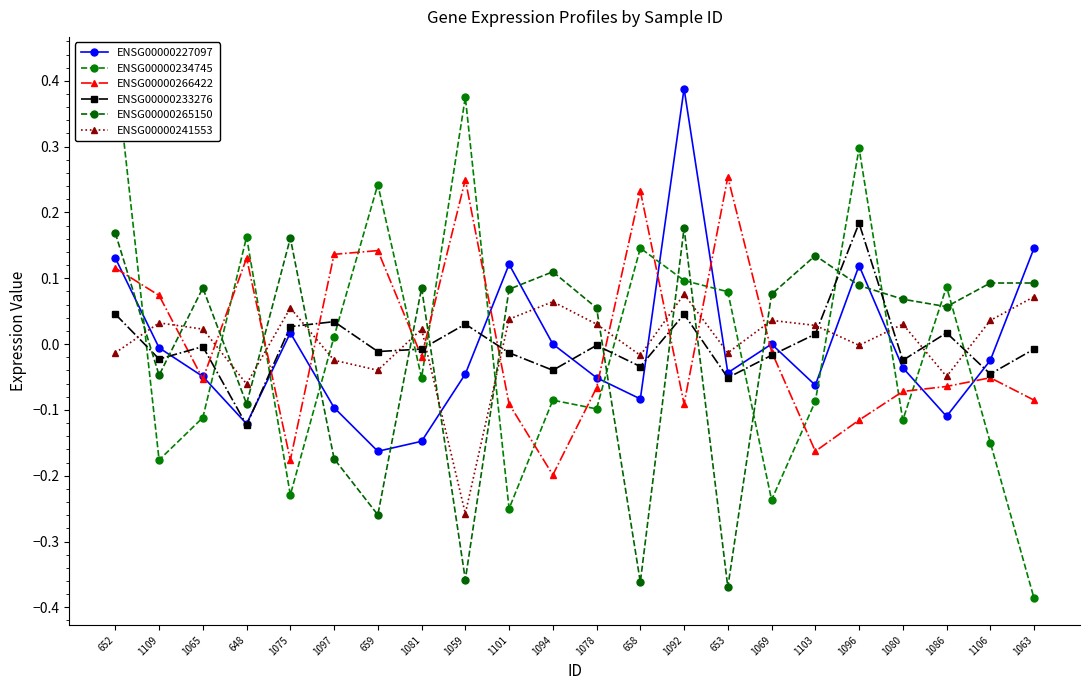

Reading left to right, transcribe all the data shown in this chart.

ENSG00000227097: 652=0.1	1109=-0.0	1065=-0.0	648=-0.1	1075=0.0	1097=-0.1	659=-0.2	1081=-0.1	1059=-0.0	1101=0.1	1094=-0.0	1078=-0.1	658=-0.1	1092=0.4	653=-0.0	1069=0.0	1103=-0.1	1096=0.1	1080=-0.0	1086=-0.1	1106=-0.0	1063=0.1
ENSG00000234745: 652=0.4	1109=-0.2	1065=-0.1	648=0.2	1075=-0.2	1097=0.0	659=0.2	1081=-0.1	1059=0.4	1101=-0.2	1094=-0.1	1078=-0.1	658=0.1	1092=0.1	653=0.1	1069=-0.2	1103=-0.1	1096=0.3	1080=-0.1	1086=0.1	1106=-0.1	1063=-0.4
ENSG00000266422: 652=0.1	1109=0.1	1065=-0.1	648=0.1	1075=-0.2	1097=0.1	659=0.1	1081=-0.0	1059=0.2	1101=-0.1	1094=-0.2	1078=-0.1	658=0.2	1092=-0.1	653=0.3	1069=-0.0	1103=-0.2	1096=-0.1	1080=-0.1	1086=-0.1	1106=-0.1	1063=-0.1
ENSG00000233276: 652=0.0	1109=-0.0	1065=-0.0	648=-0.1	1075=0.0	1097=0.0	659=-0.0	1081=-0.0	1059=0.0	1101=-0.0	1094=-0.0	1078=-0.0	658=-0.0	1092=0.0	653=-0.1	1069=-0.0	1103=0.0	1096=0.2	1080=-0.0	1086=0.0	1106=-0.0	1063=-0.0
ENSG00000265150: 652=0.2	1109=-0.0	1065=0.1	648=-0.1	1075=0.2	1097=-0.2	659=-0.3	1081=0.1	1059=-0.4	1101=0.1	1094=0.1	1078=0.1	658=-0.4	1092=0.2	653=-0.4	1069=0.1	1103=0.1	1096=0.1	1080=0.1	1086=0.1	1106=0.1	1063=0.1
ENSG00000241553: 652=-0.0	1109=0.0	1065=0.0	648=-0.1	1075=0.1	1097=-0.0	659=-0.0	1081=0.0	1059=-0.3	1101=0.0	1094=0.1	1078=0.0	658=-0.0	1092=0.1	653=-0.0	1069=0.0	1103=0.0	1096=-0.0	1080=0.0	1086=-0.0	1106=0.0	1063=0.1